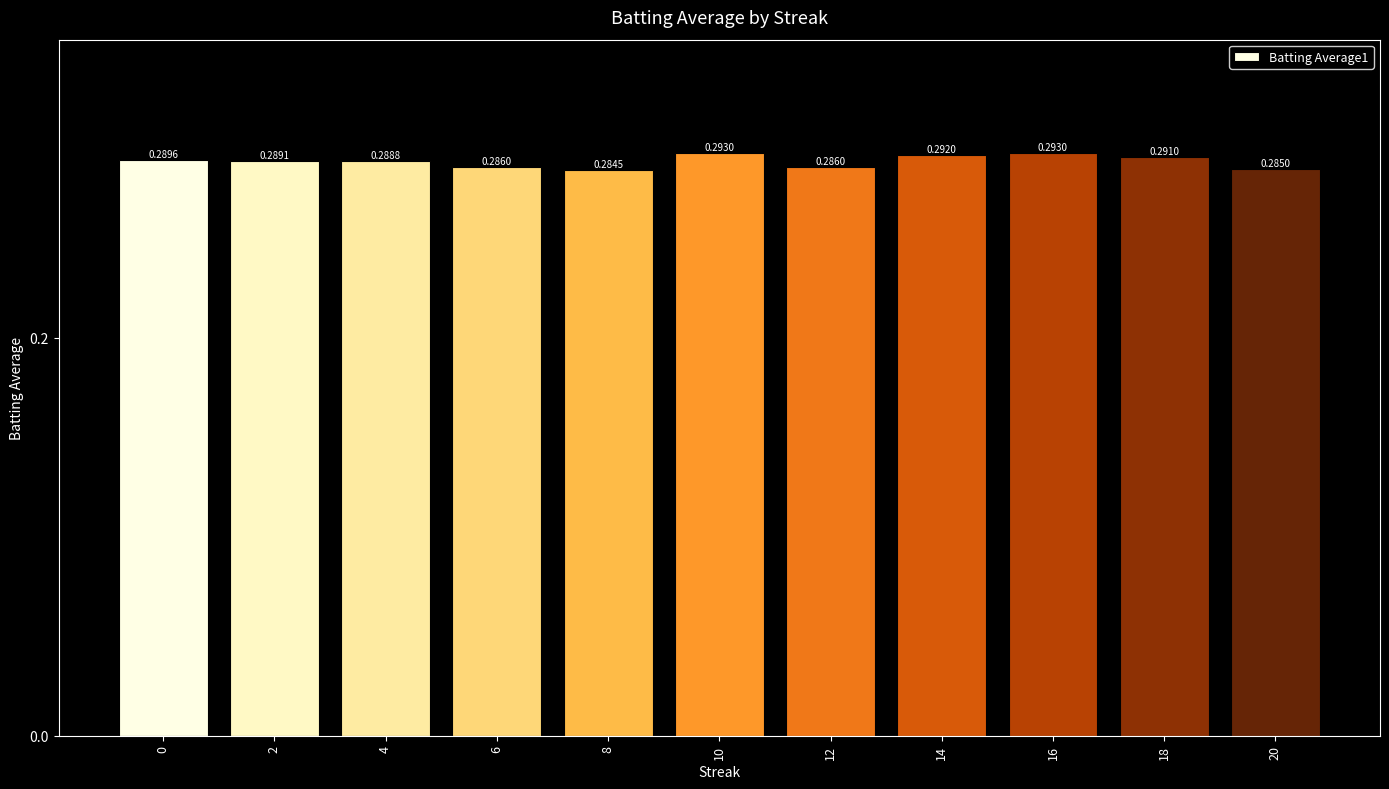

Which has a higher value, 10 or 8?

10